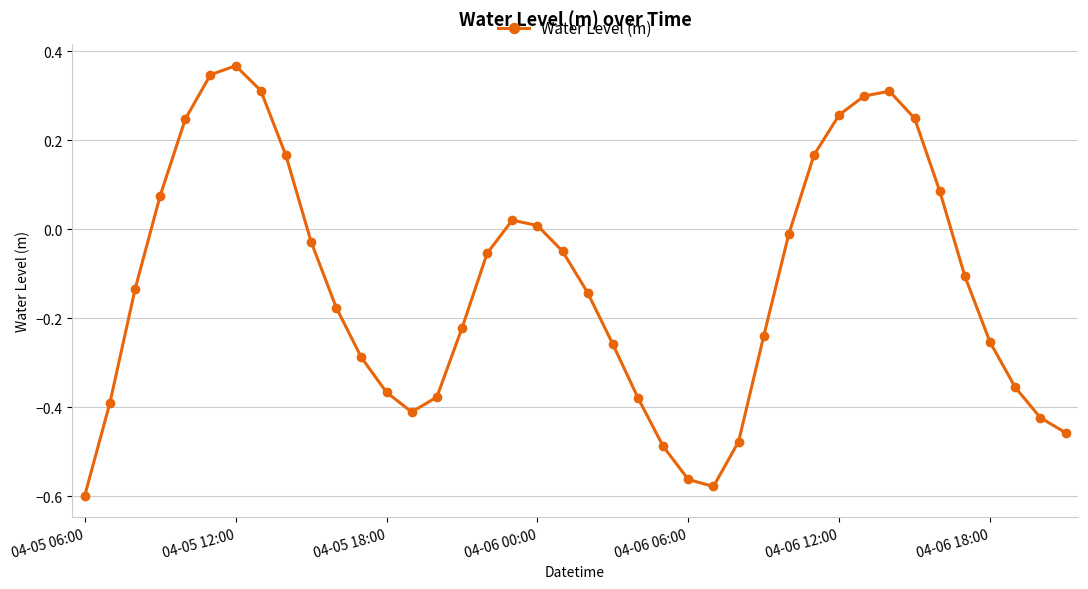

What is the difference between the maximum and minimum values?

1.0